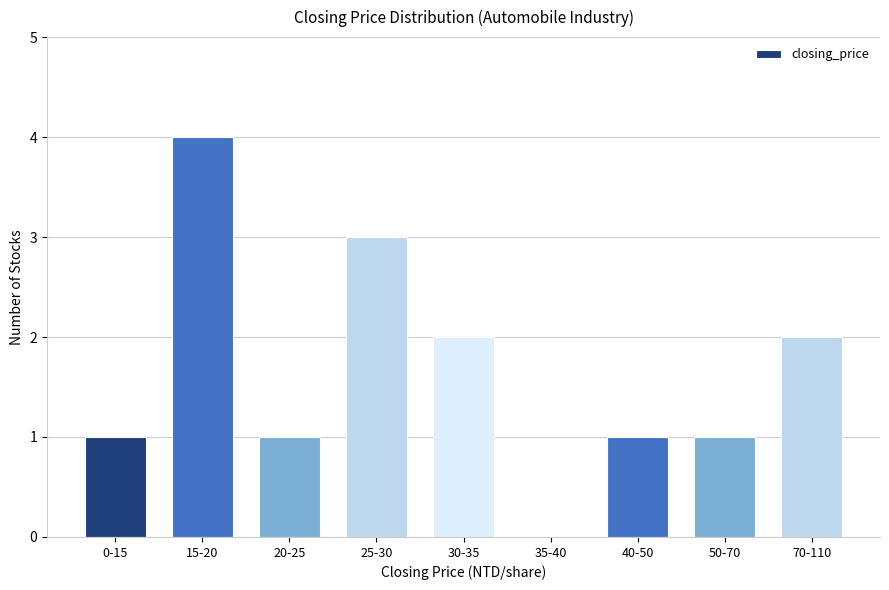

Reading left to right, extract all data points from this chart.

0-15=1	15-20=4	20-25=1	25-30=3	30-35=2	35-40=0	40-50=1	50-70=1	70-110=2